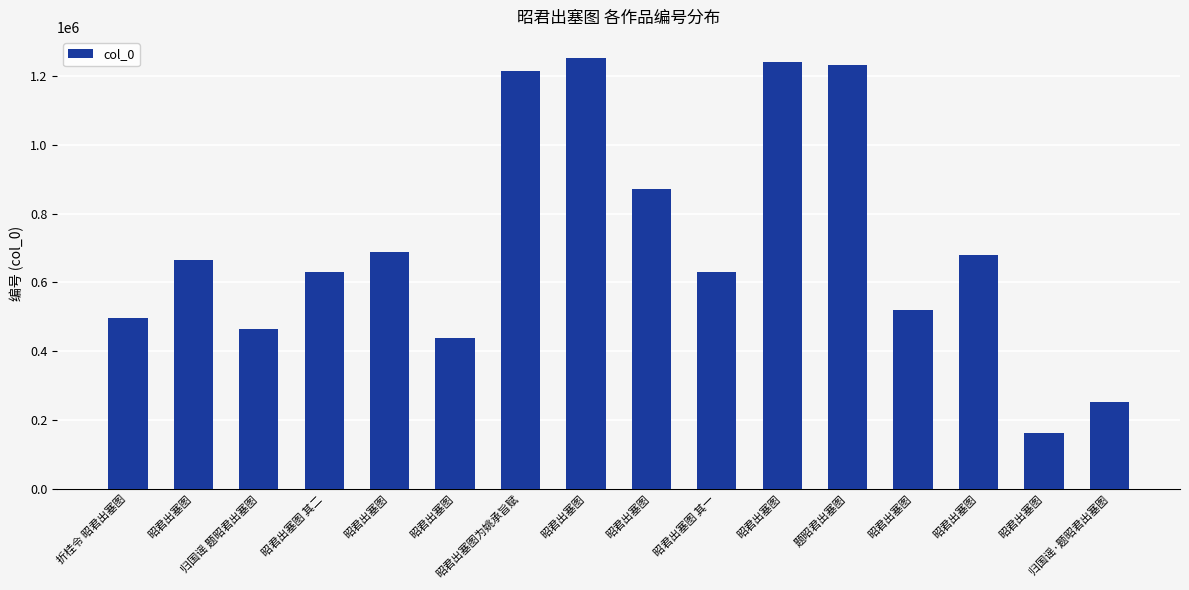

Are the bars horizontal?

No